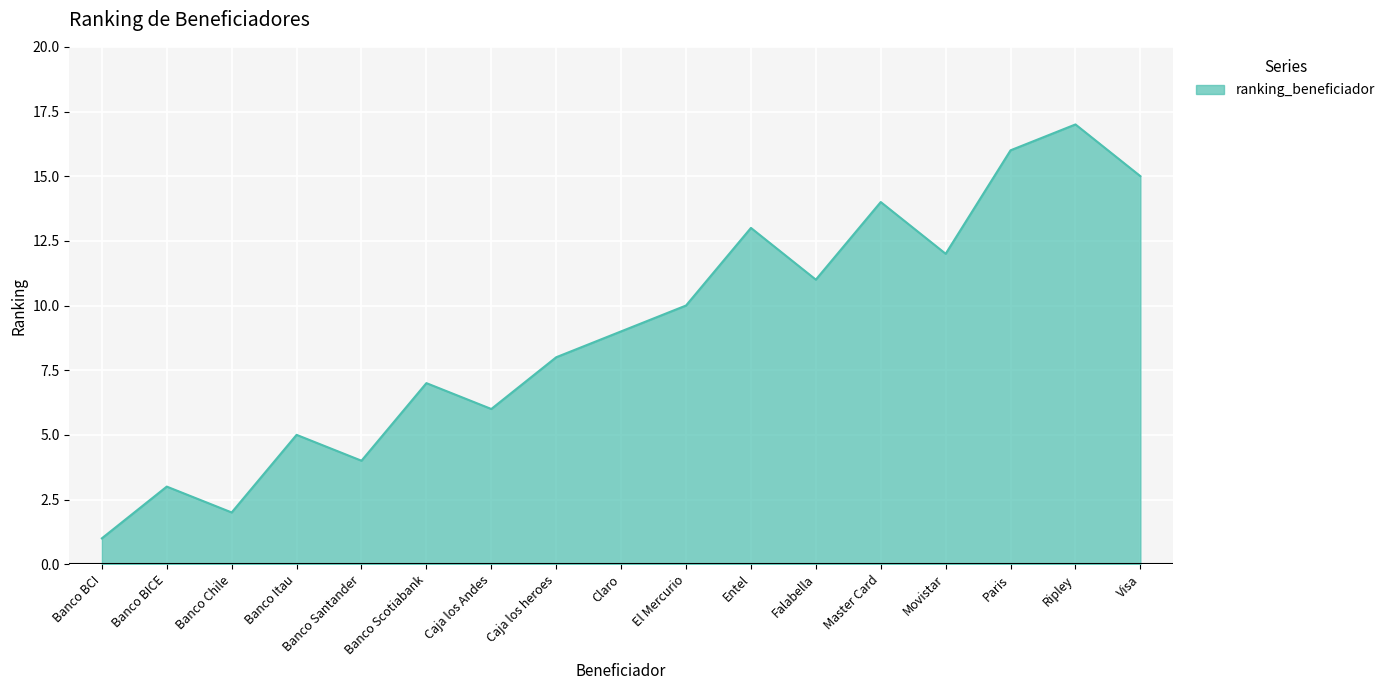

What is the difference between the values at Banco Itau and Banco Scotiabank?

2